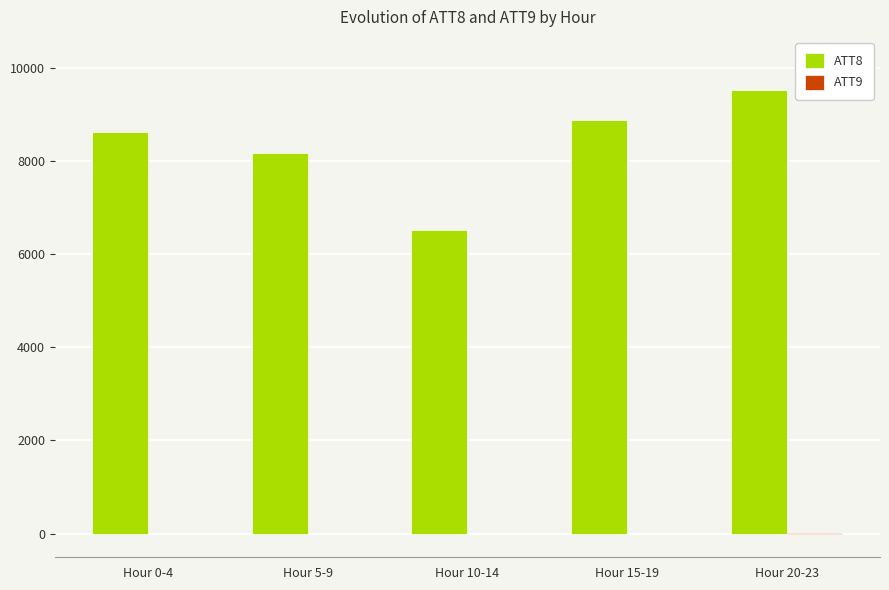

Count the number of categories in the chart.

5